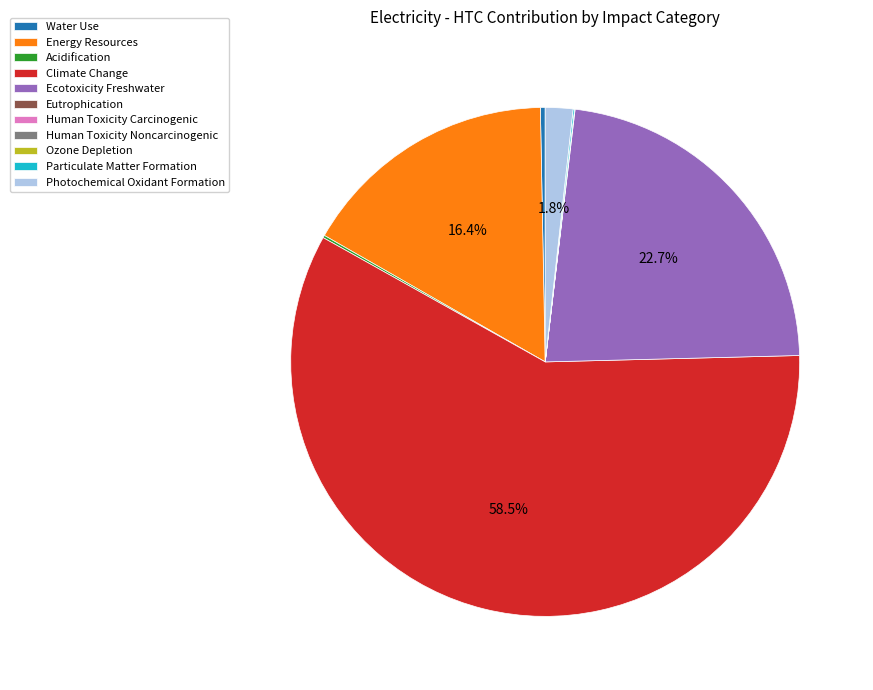

Which slice represents more than half of the pie?

Climate Change